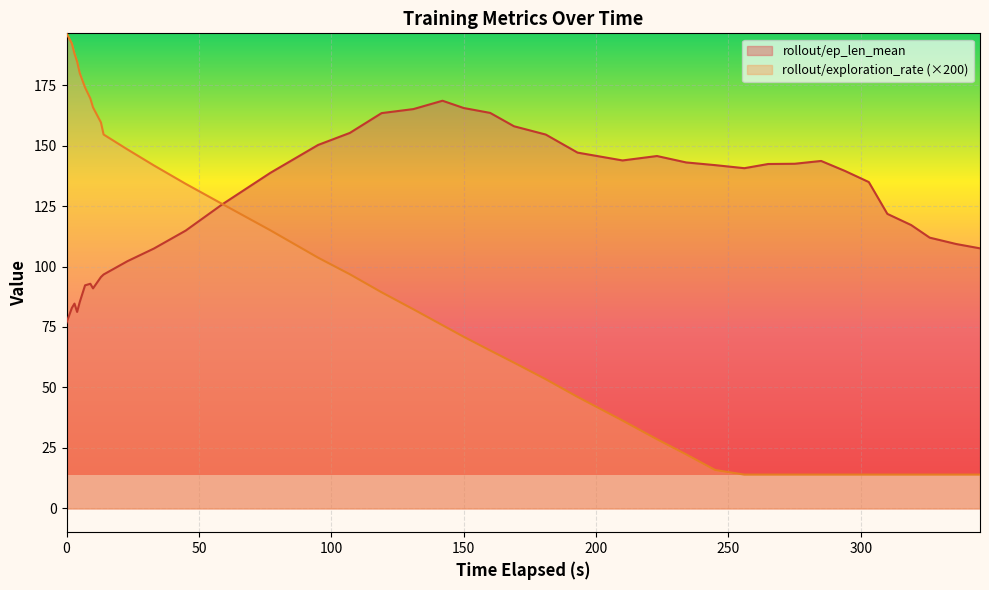

What is the spread (max minus min) of values at 285?

129.6